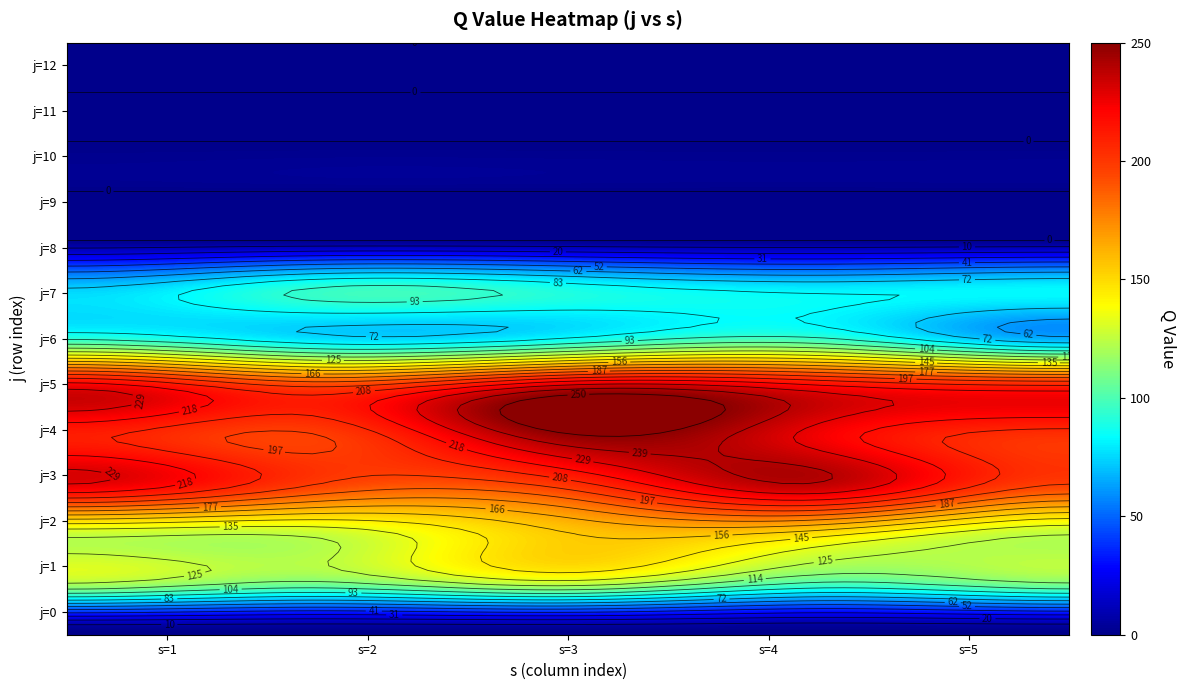

Which series changed the most between 0 and 1?

3